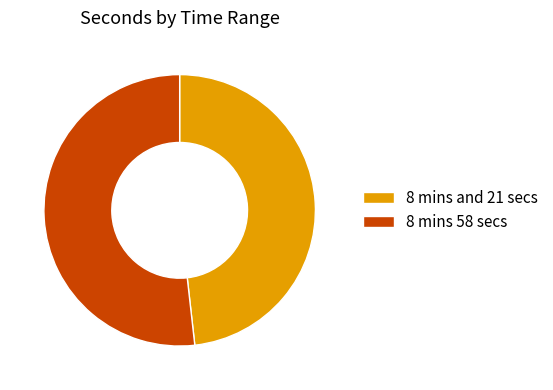

True or false: 8 mins 58 secs accounts for 38% of the total.

False